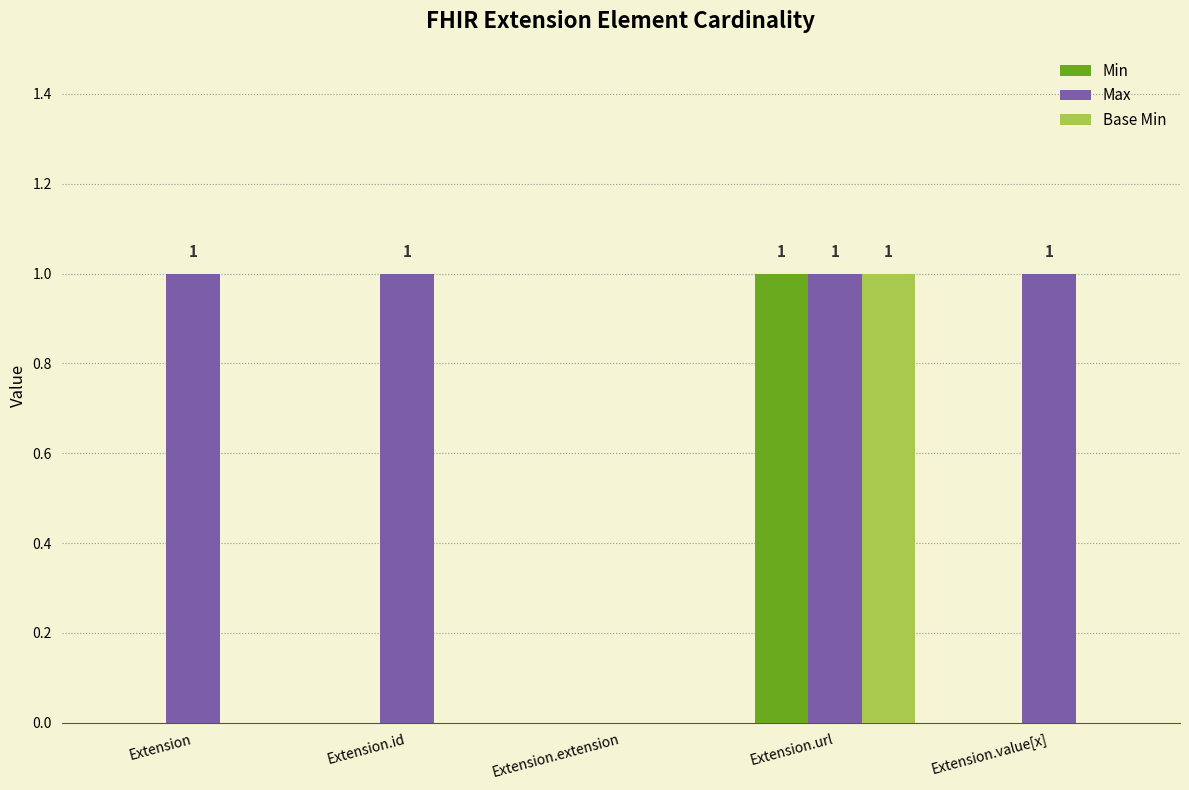

True or false: Max has a value of 0 at Extension.extension.

True